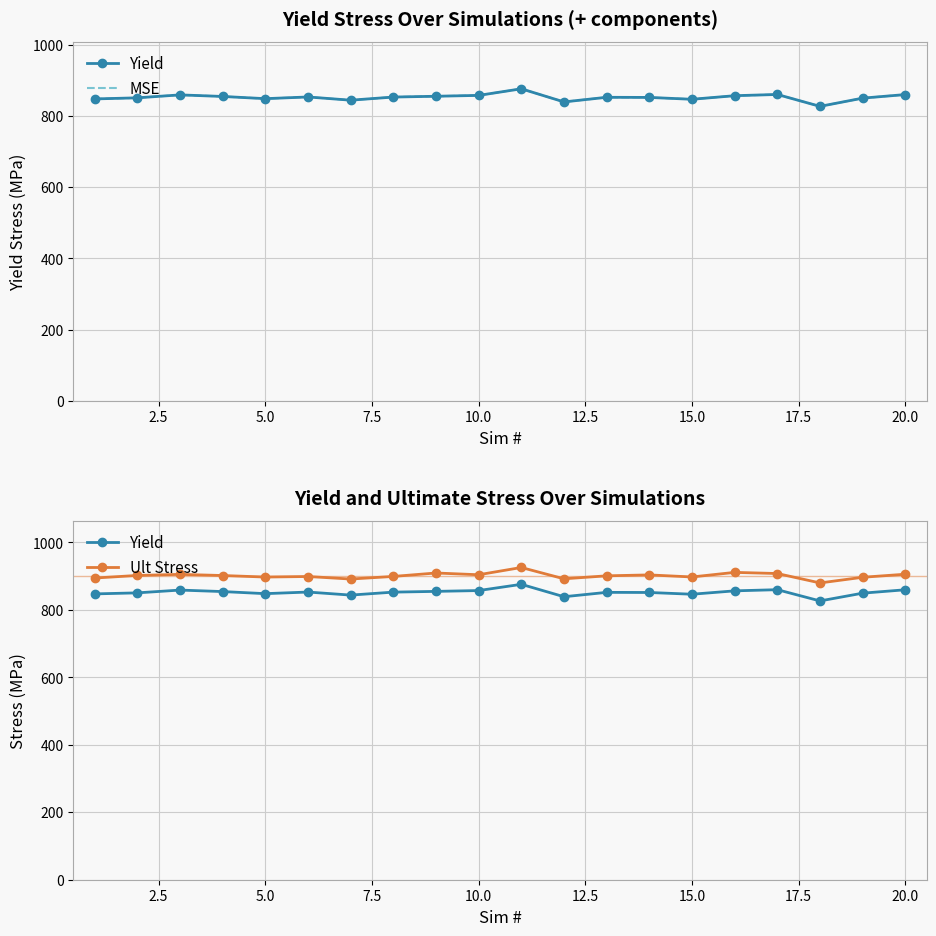

The Yield series shows 1402.3 at 17. True or false?

False